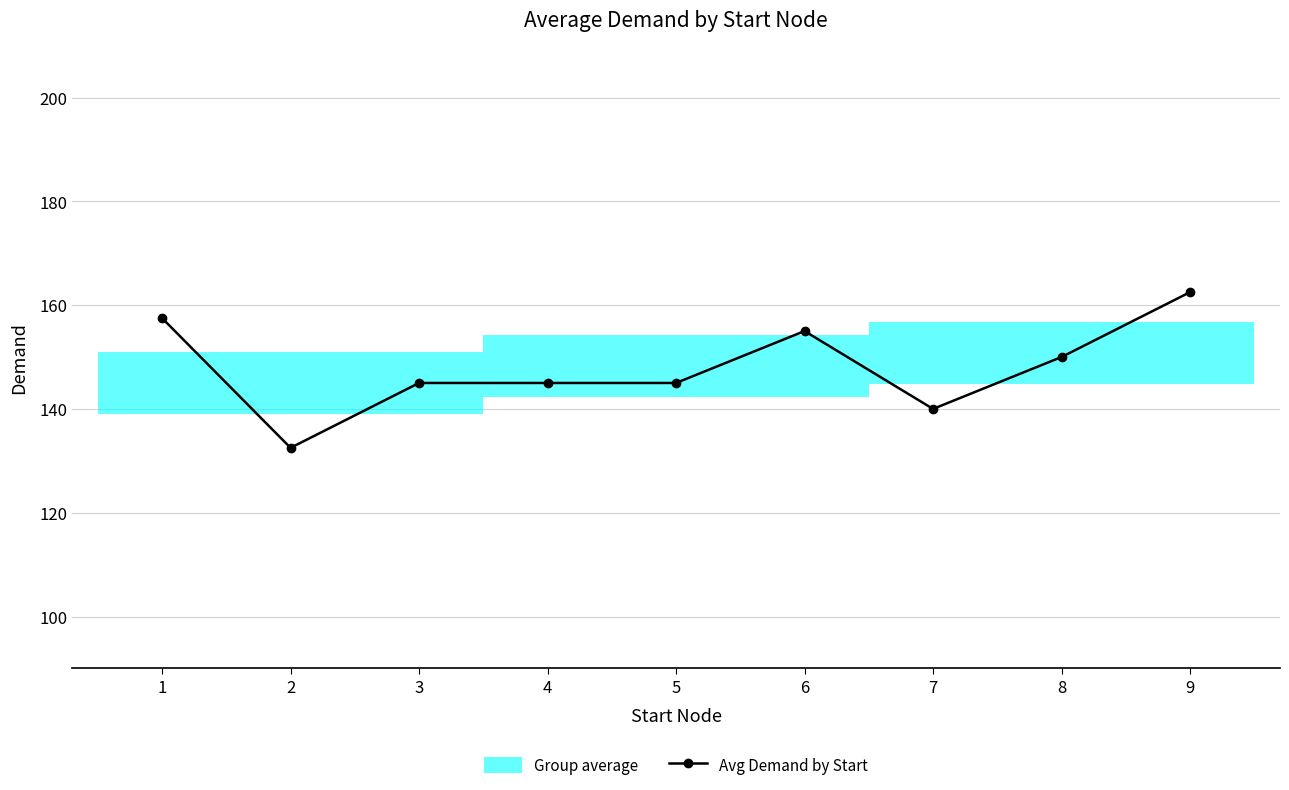

Does the chart have visible grid lines?

Yes